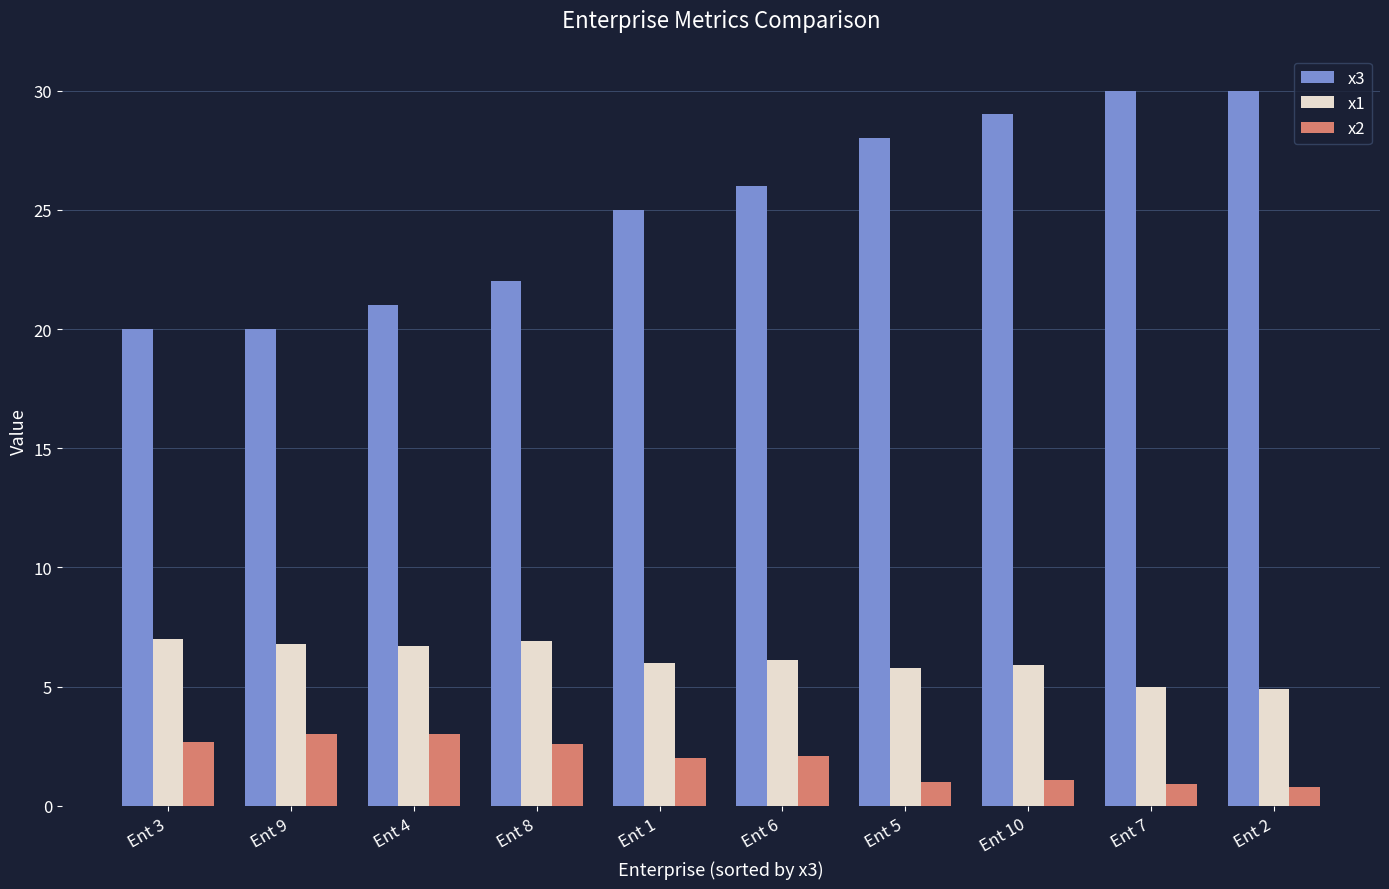

What is the sum of all x2 values?

19.2